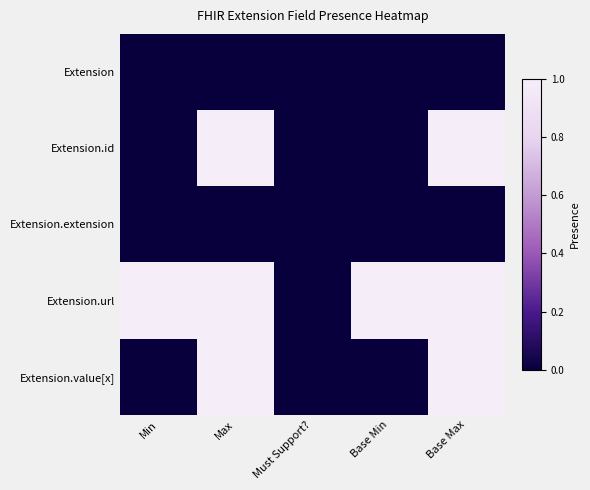

How many categories are shown in the chart?

5